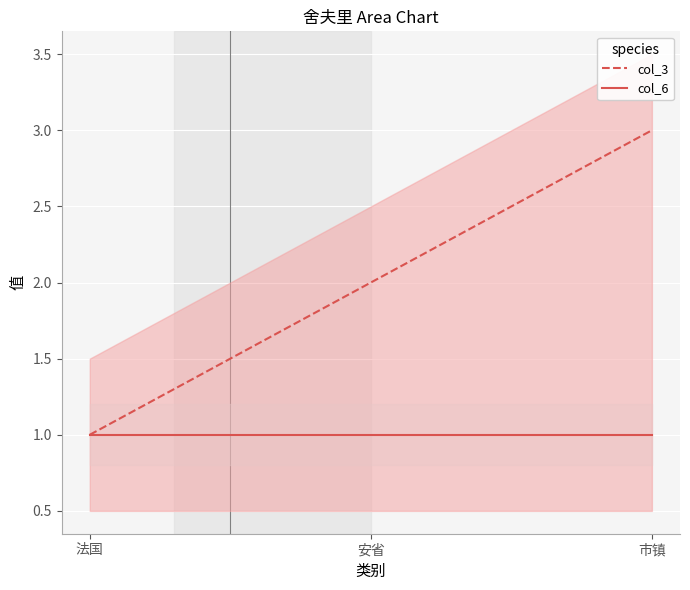

True or false: col_3 has a value of 1 at 市镇.

False